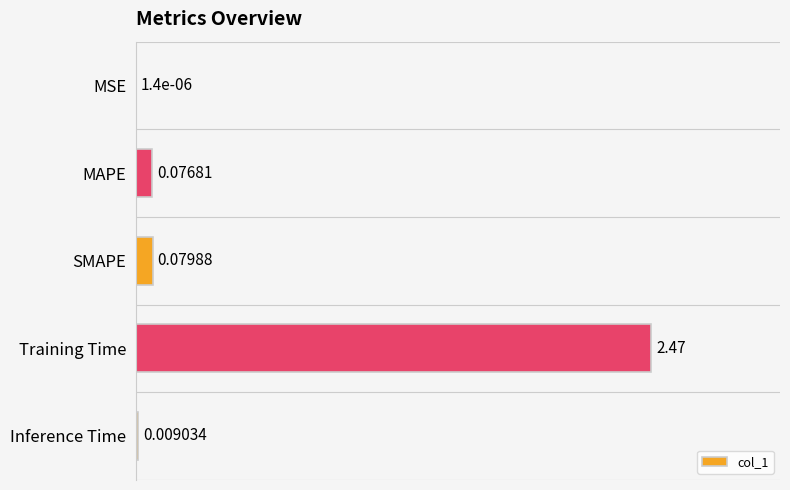

Which label corresponds to the largest value in the chart?

Training Time